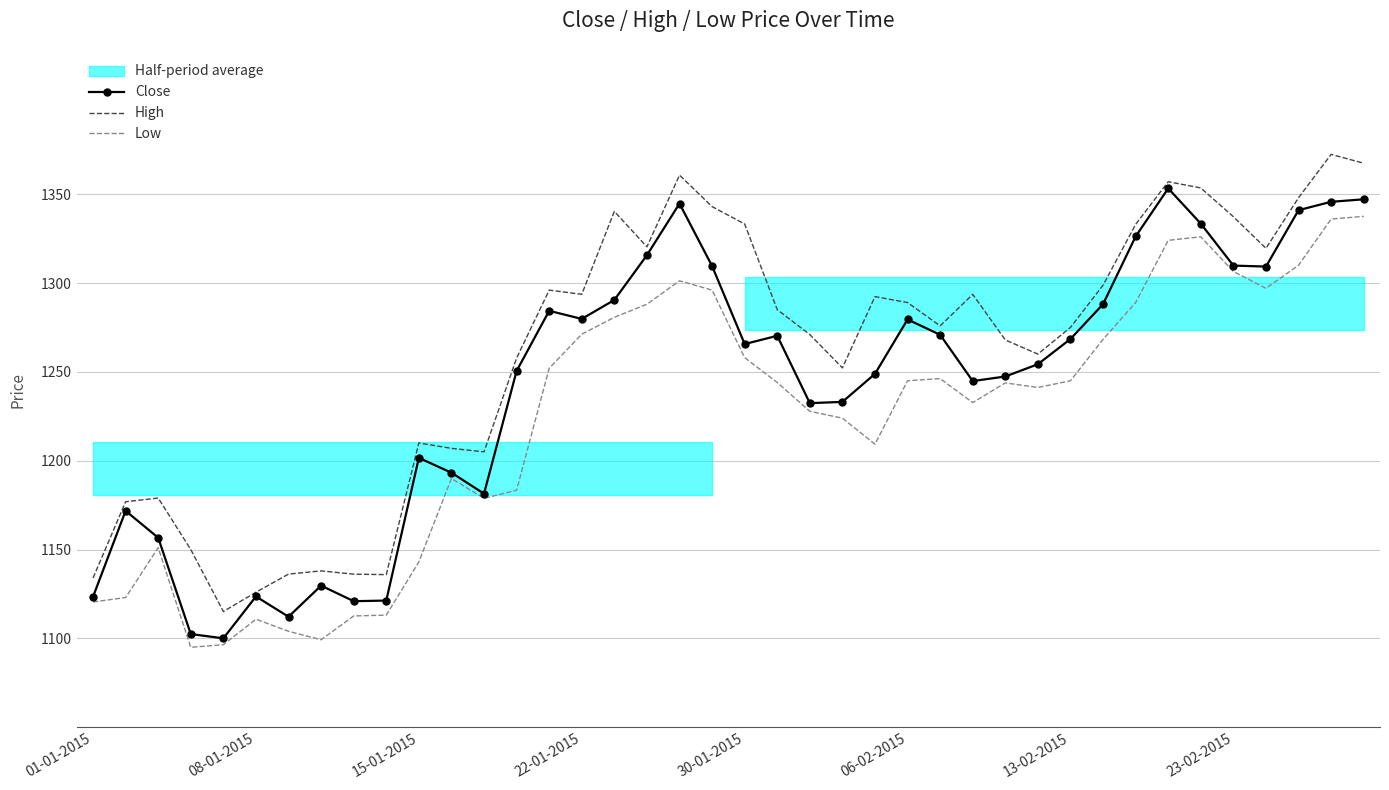

Reading right to left, what are all the values shown in this chart?

Close: 1347.1	1345.7	1341.0	1309.2	1309.8	1333.4	1353.2	1326.2	1288.1	1268.5	1254.3	1247.4	1244.8	1270.8	1279.5	1248.9	1233.1	1232.4	1270.3	1265.7	1309.5	1344.7	1315.7	1290.5	1279.8	1284.3	1250.5	1181.5	1193.2	1201.6	1121.3	1121.0	1129.7	1112.2	1123.6	1100.0	1102.5	1156.7	1171.8	1123.5
High: 1367.4	1372.4	1348.0	1319.5	1337.3	1353.5	1357.0	1333.0	1298.8	1275.0	1260.0	1268.0	1293.6	1275.9	1289.0	1292.3	1252.2	1271.0	1285.0	1333.2	1343.0	1360.7	1320.3	1340.3	1293.7	1296.0	1257.8	1205.0	1207.0	1210.0	1135.9	1136.2	1138.0	1136.2	1126.0	1115.2	1150.0	1179.0	1176.9	1134.0
Low: 1337.5	1336.0	1310.0	1297.0	1306.5	1326.0	1324.0	1289.0	1268.3	1245.0	1241.2	1243.8	1232.7	1246.2	1245.0	1209.3	1224.0	1227.8	1244.0	1258.0	1296.0	1301.2	1288.0	1280.7	1271.2	1252.0	1183.4	1178.8	1190.0	1143.0	1113.1	1112.7	1099.2	1104.0	1110.8	1096.5	1095.0	1151.0	1123.0	1120.5